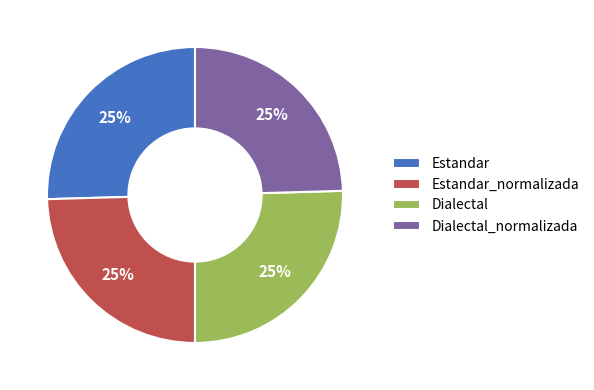

To the nearest percent, what is the combined percentage of Dialectal and Dialectal_normalizada?

50%